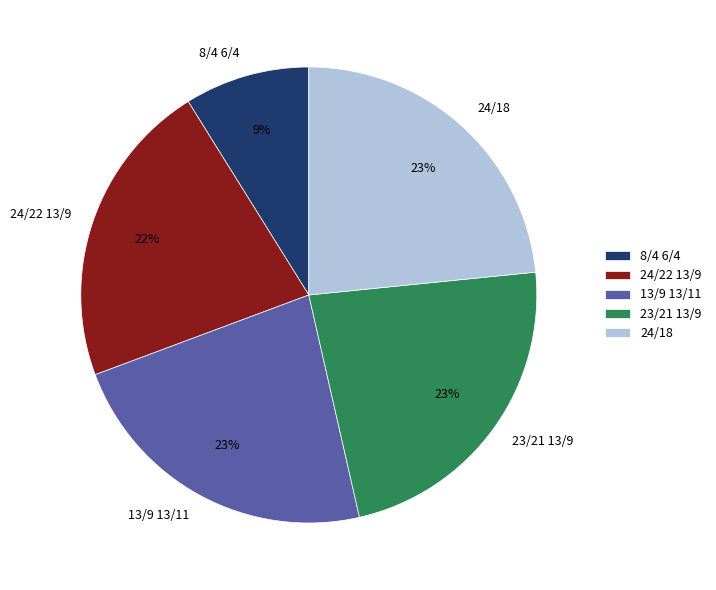

What is the smallest slice in the pie chart?

8/4 6/4